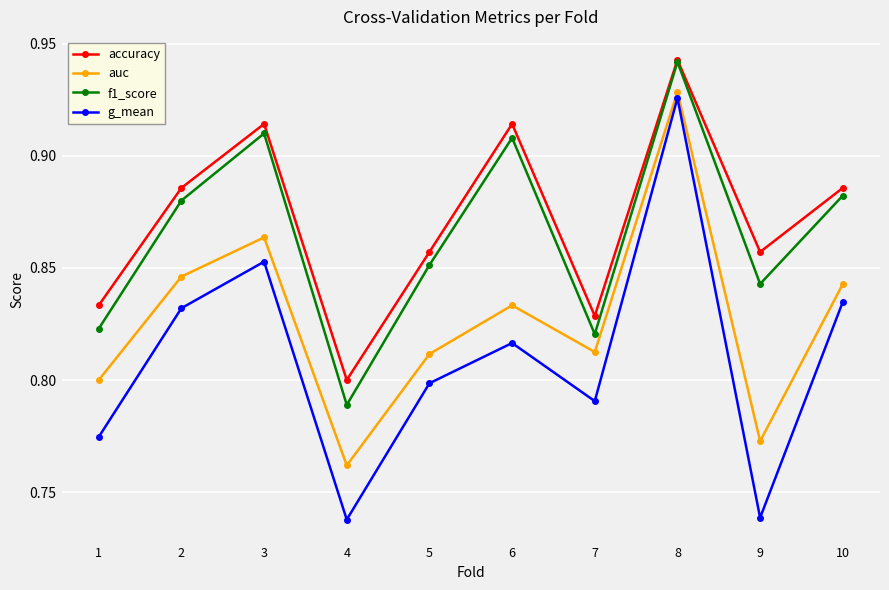

Which category has the highest value in the accuracy series?

8